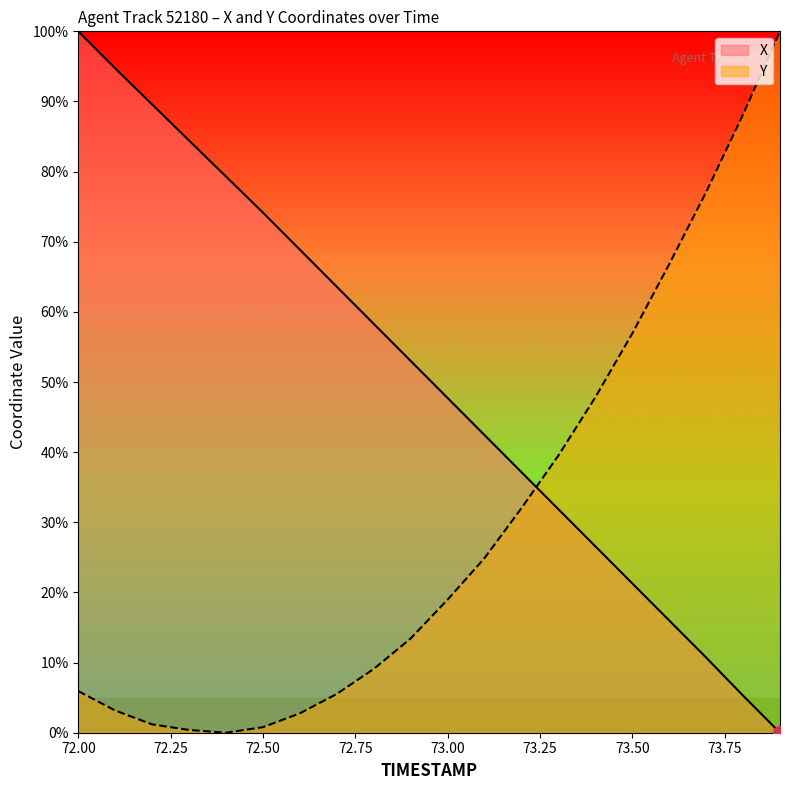

What is the difference between the X values at 73.6 and 72.8?

42.3